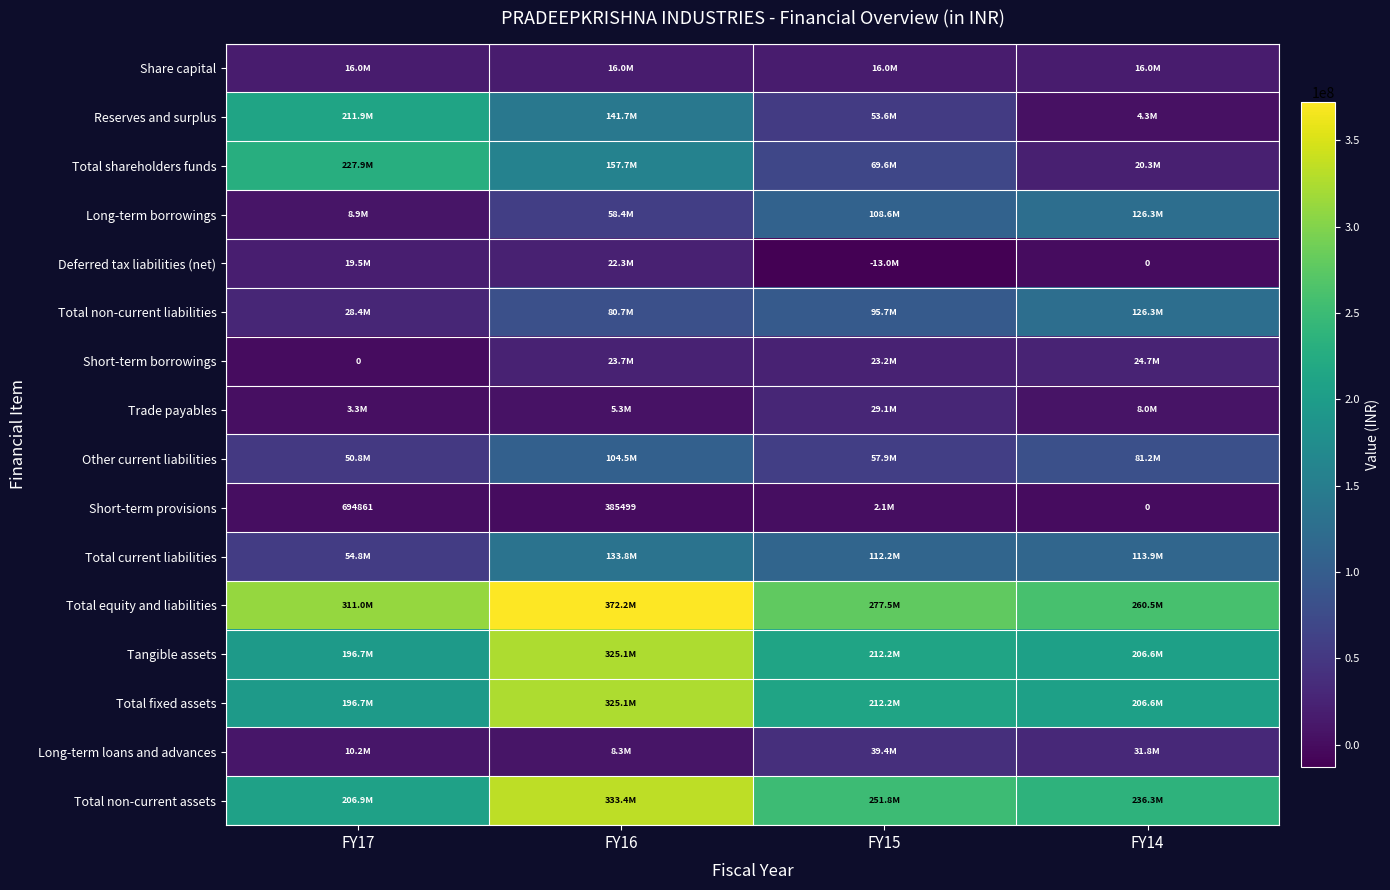

What is the minimum value shown in the chart?

-12954585